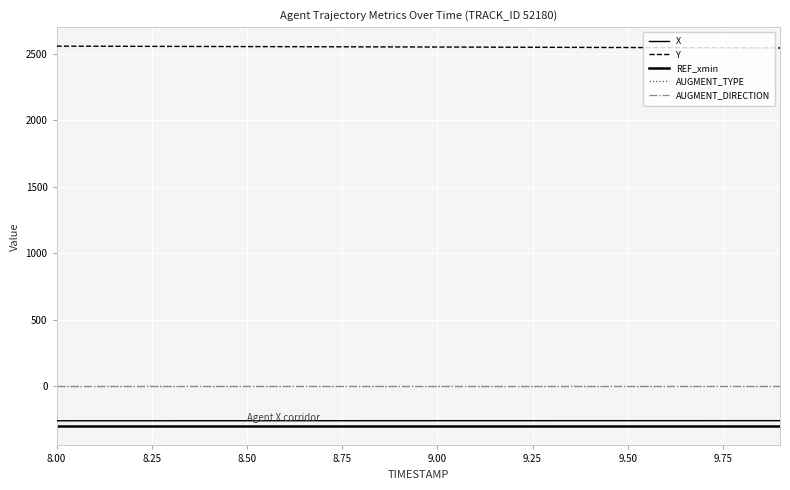

How many lines are shown in the chart?

5